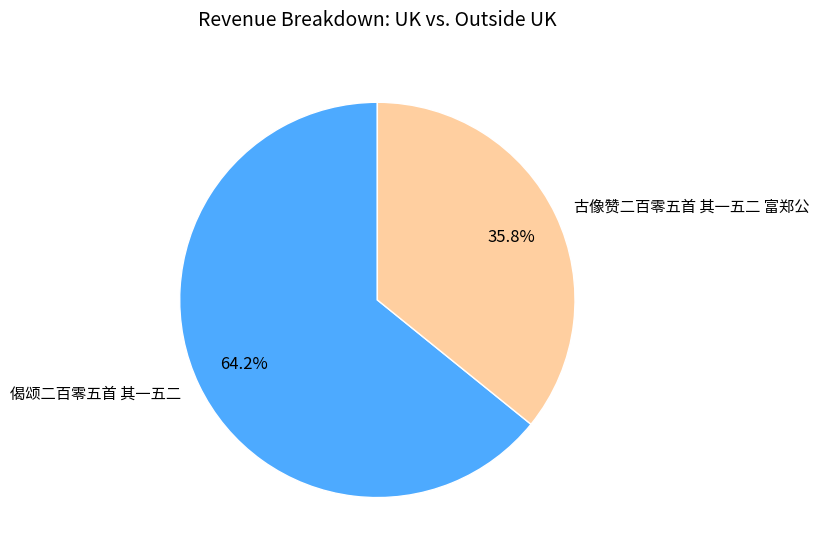

Does 古像赞二百零五首 其一五二 富郑公 represent more than half of the total?

No